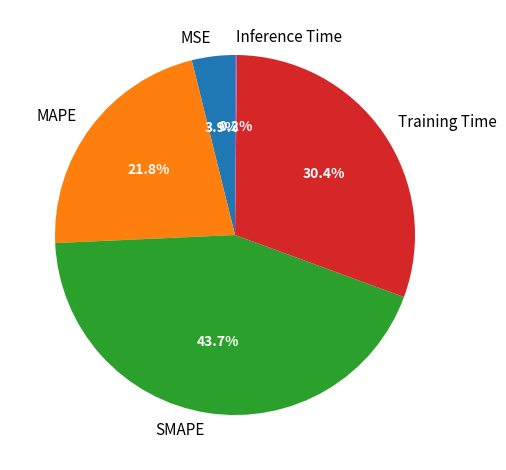

Is there any slice that represents more than half of the pie?

No